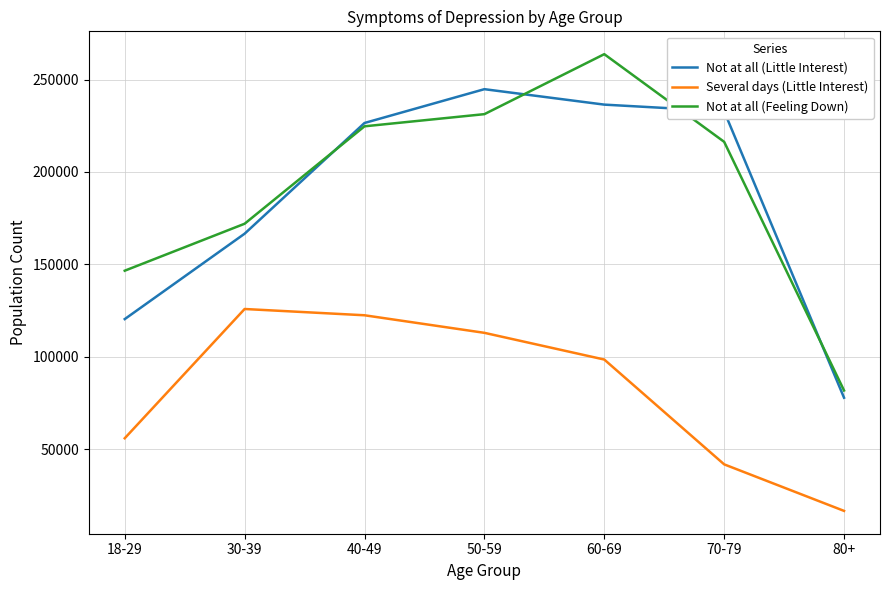

What is the difference between the highest and lowest values at 70-79?

191108